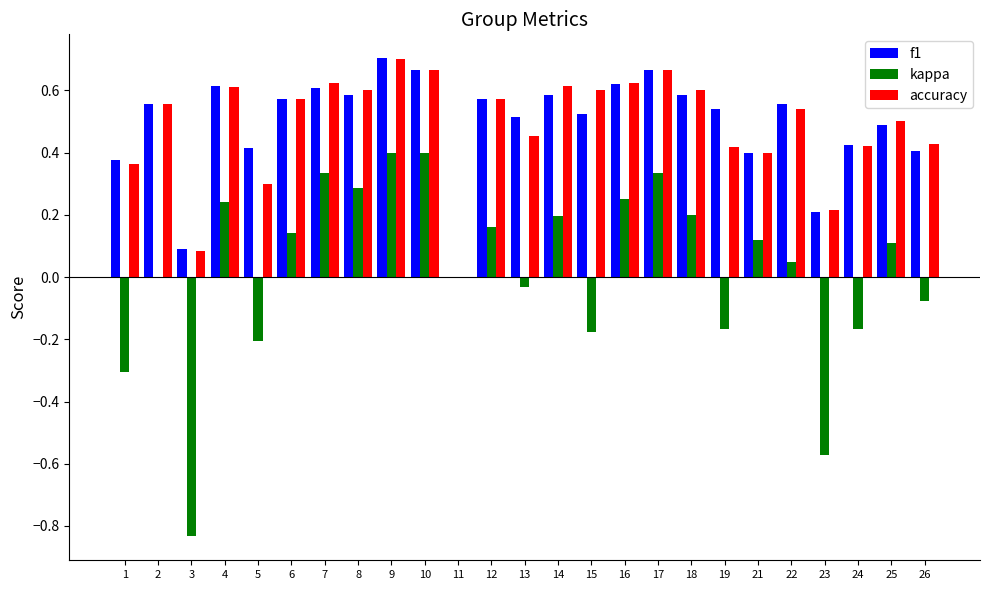

True or false: kappa has a value of 0.3 at 17.

True